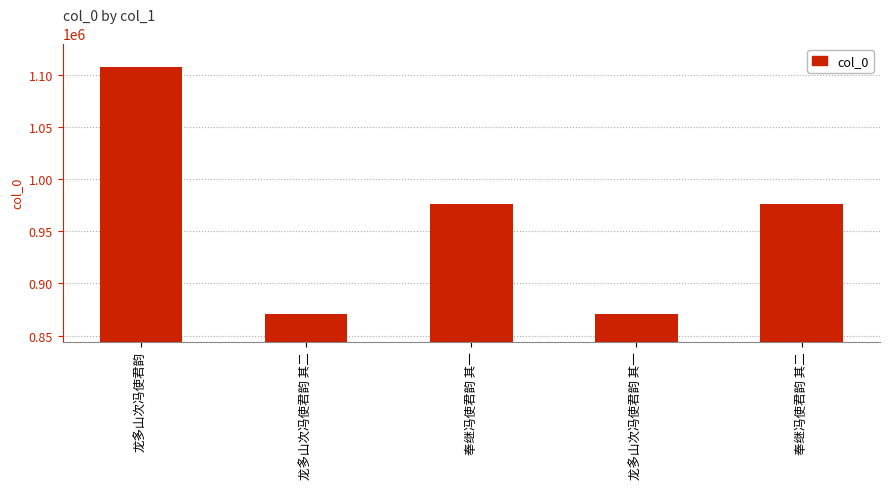

True or false: the data shows 1326468 at 龙多山次冯使君韵 其二.

False